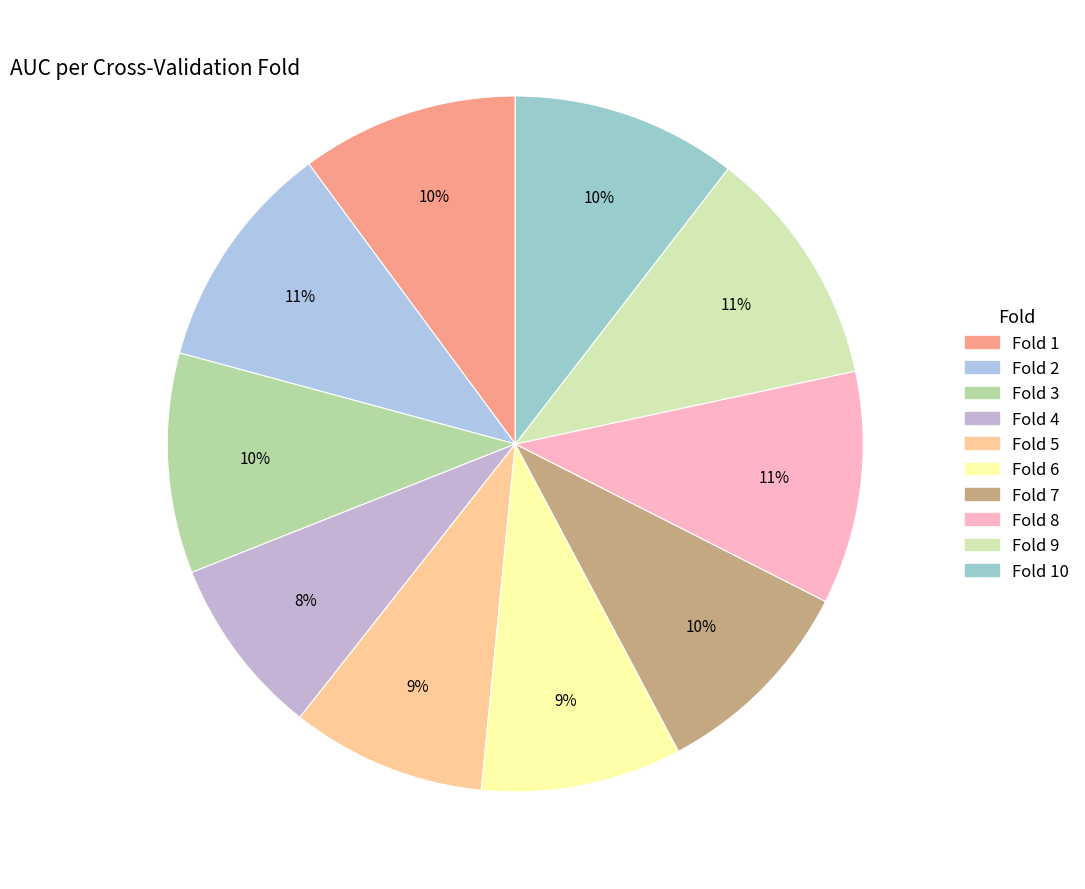

What is the largest slice in the pie chart?

Fold 9